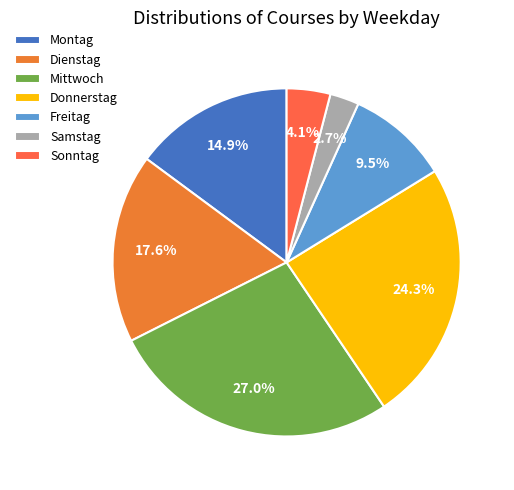

Does any single category account for the majority?

No